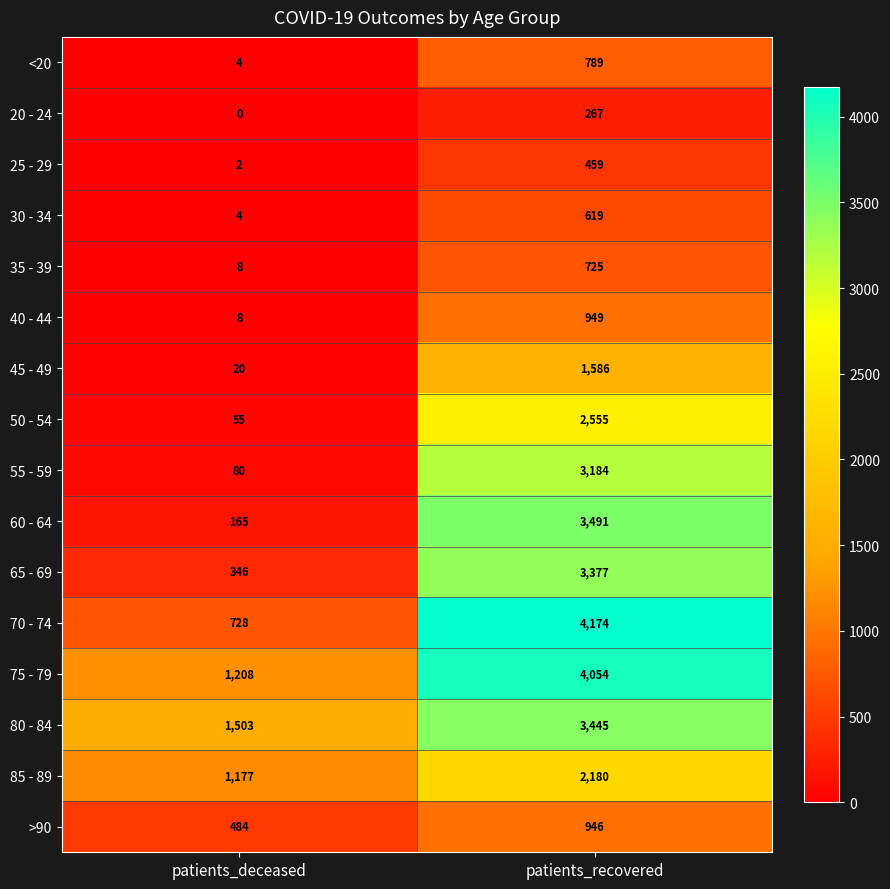

What is the total value across all series at patients_recovered?

32800